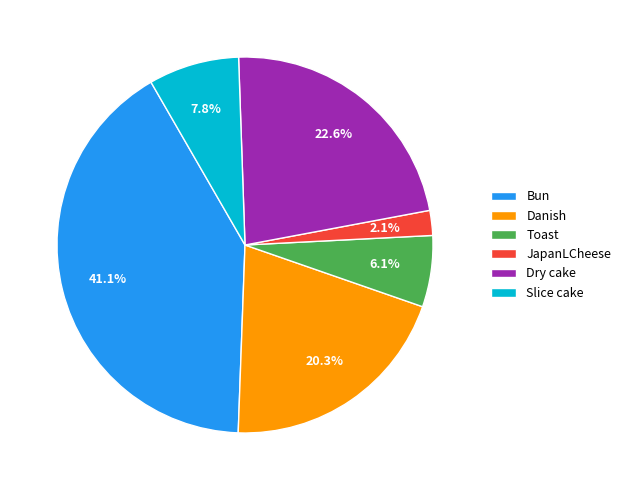

To the nearest percent, what portion does Bun represent?

41%